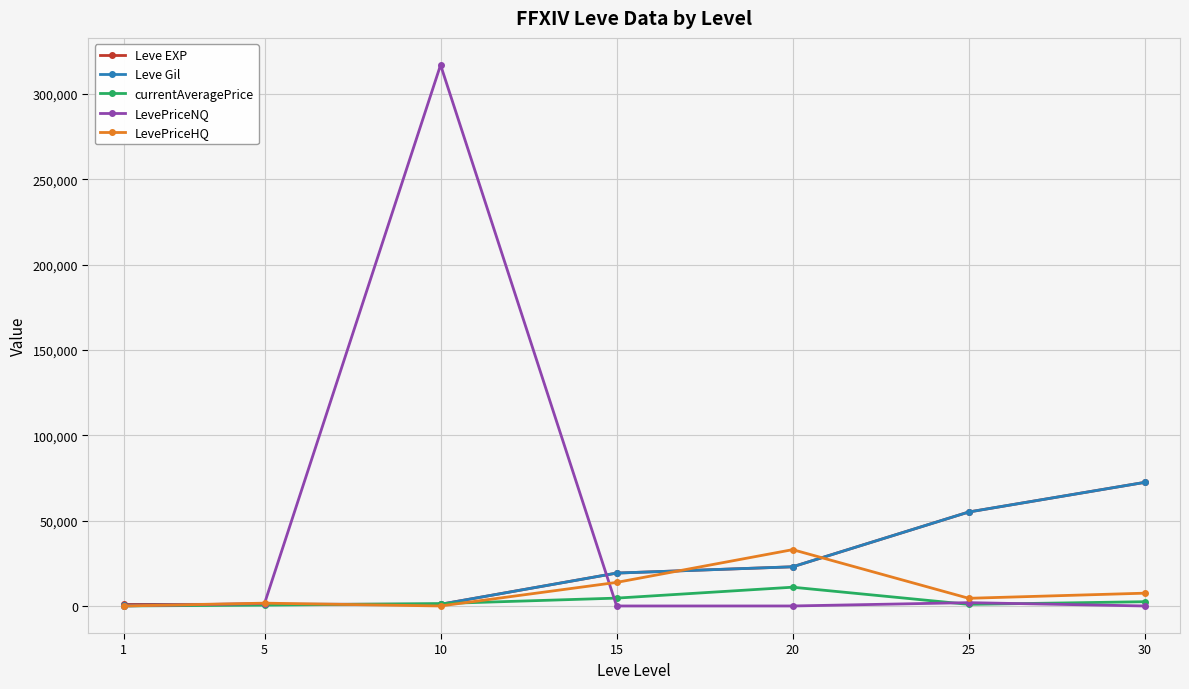

What are all the series names shown in the legend?

Leve EXP, Leve Gil, currentAveragePrice, LevePriceNQ, LevePriceHQ